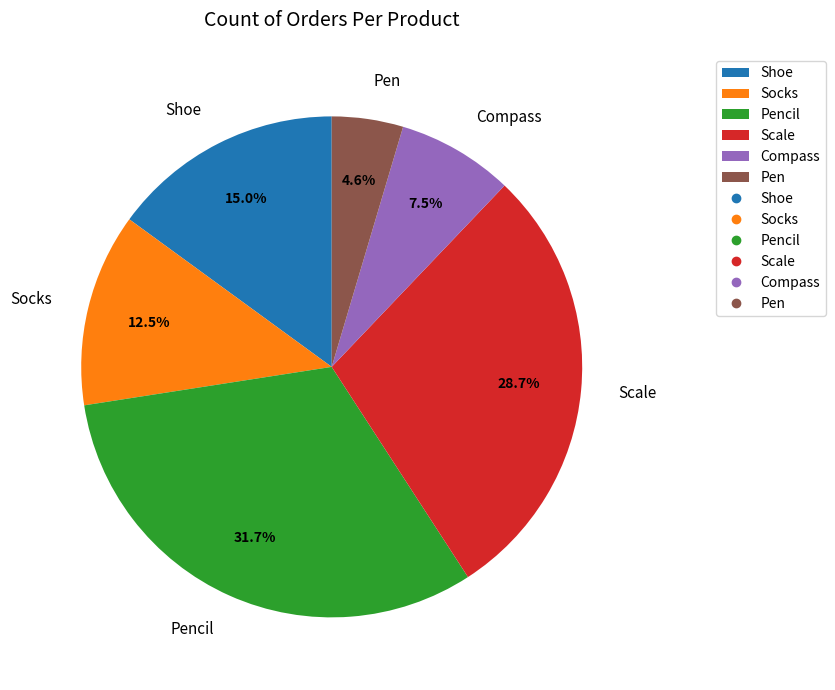

Does Scale account for over 50% of the chart?

No